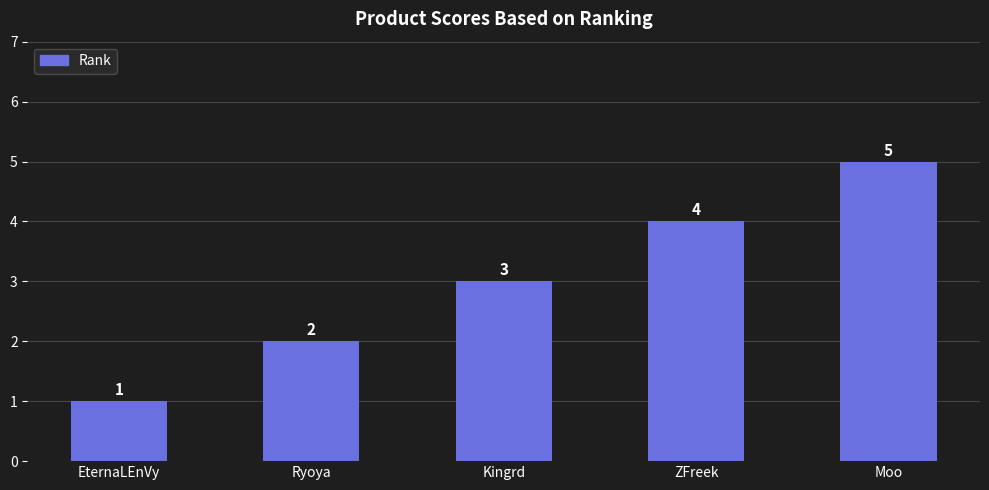

Is it true that the value at Ryoya is 3?

False